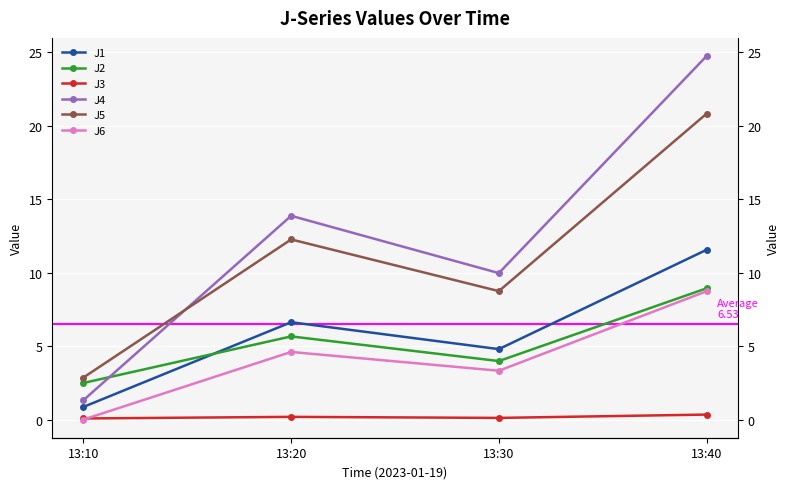

What is the maximum value for J3?

0.3